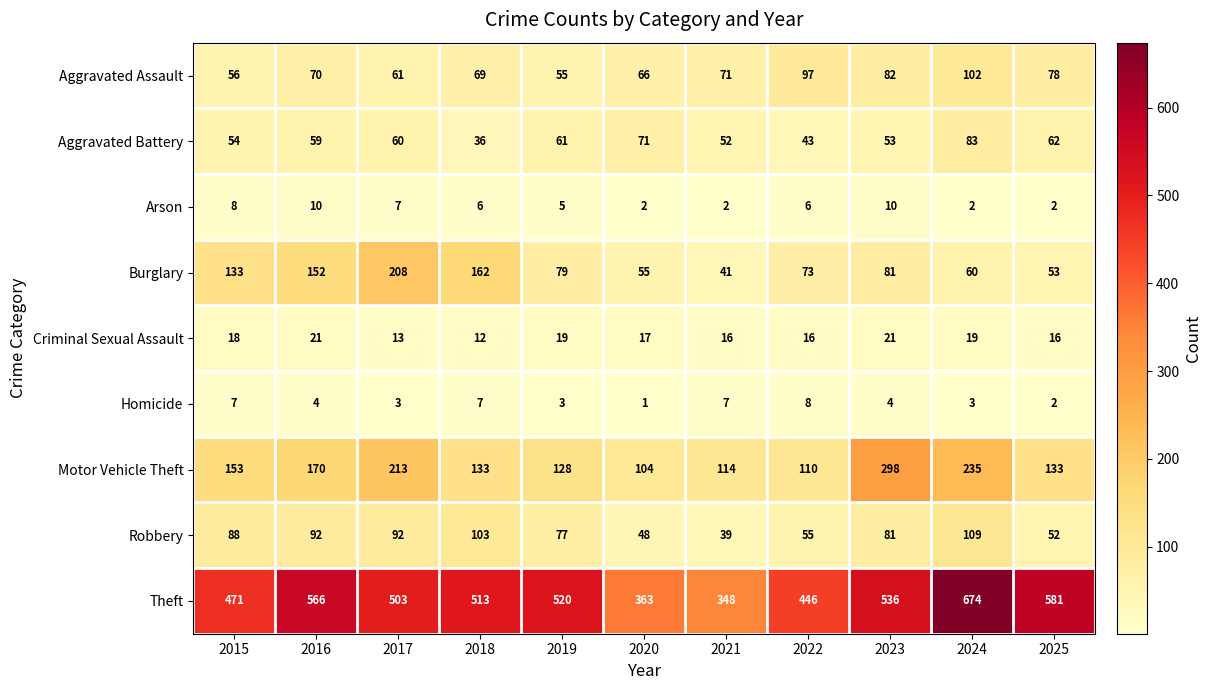

What is the difference between the Theft values at 2015 and 2019?

49